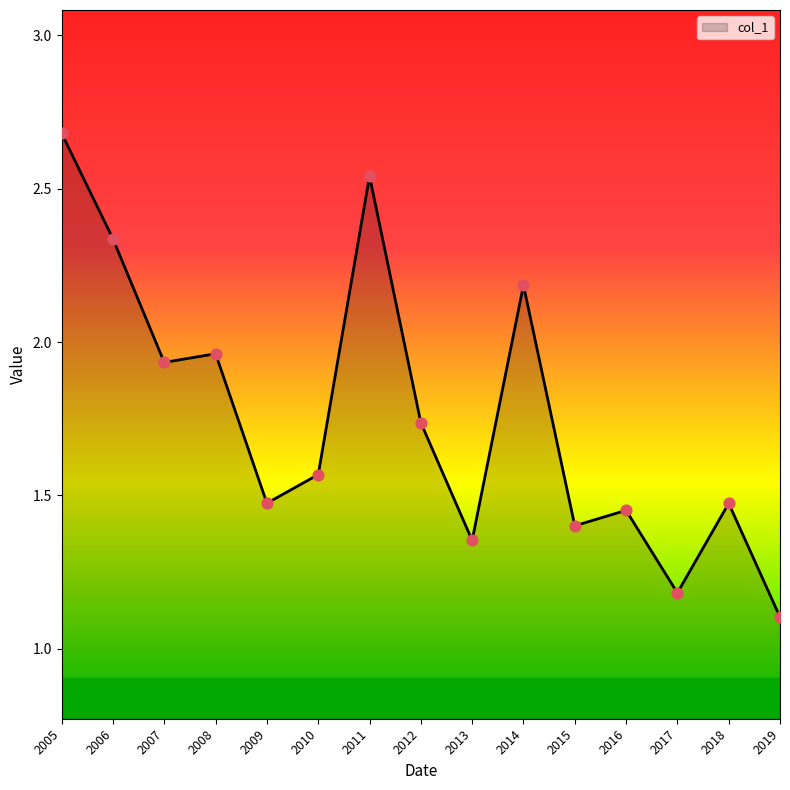

Which has a higher value, 2005 or 2017?

2005